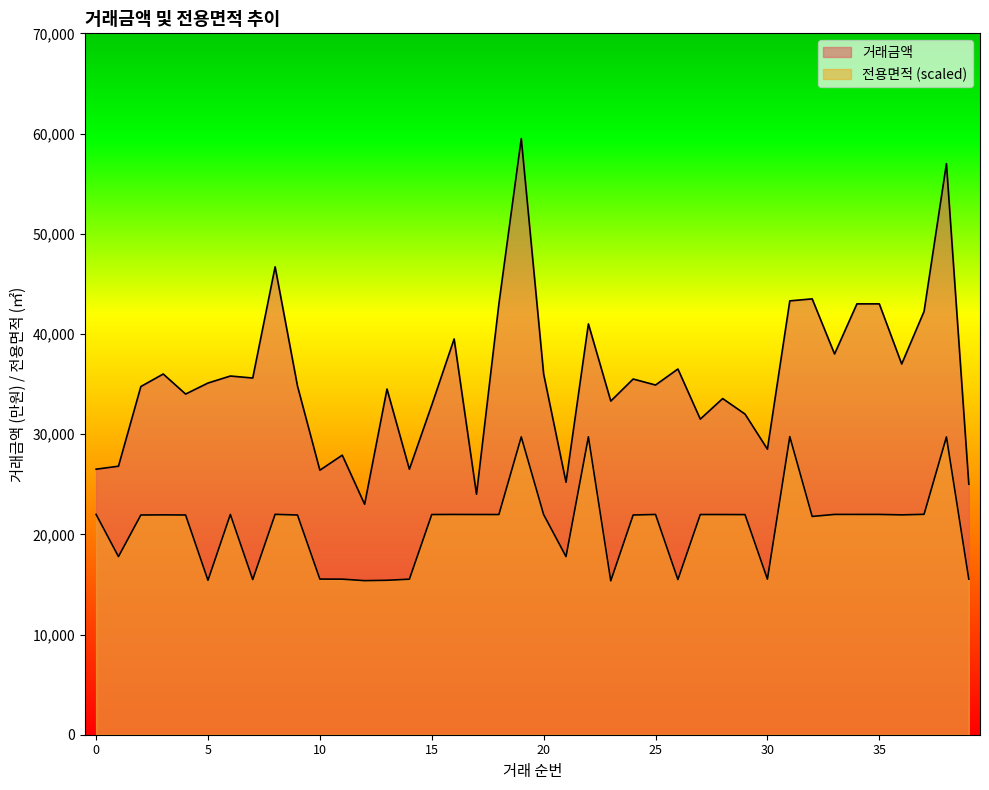

How many interior local peaks does the 거래금액 series have?

13